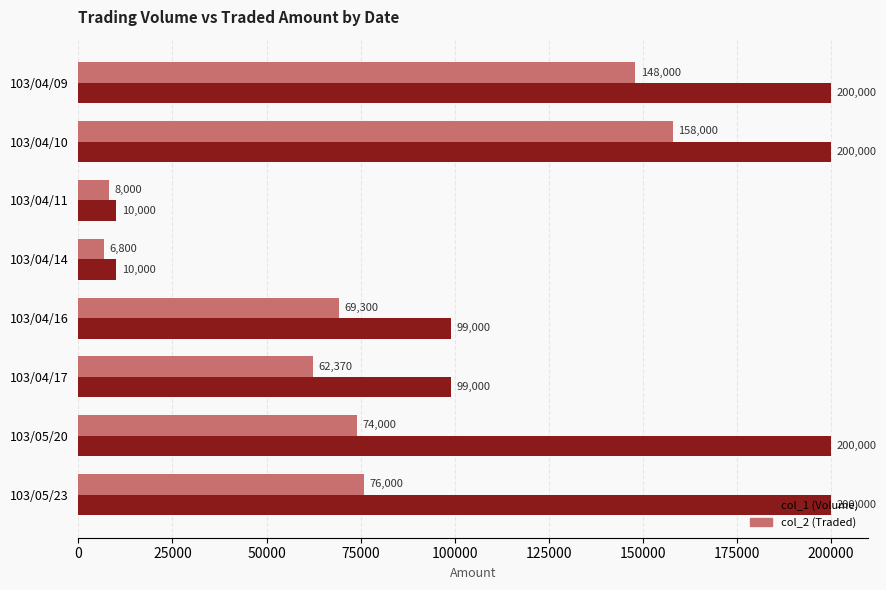

How many values in the col_2 (Traded) series are below 74000?

4